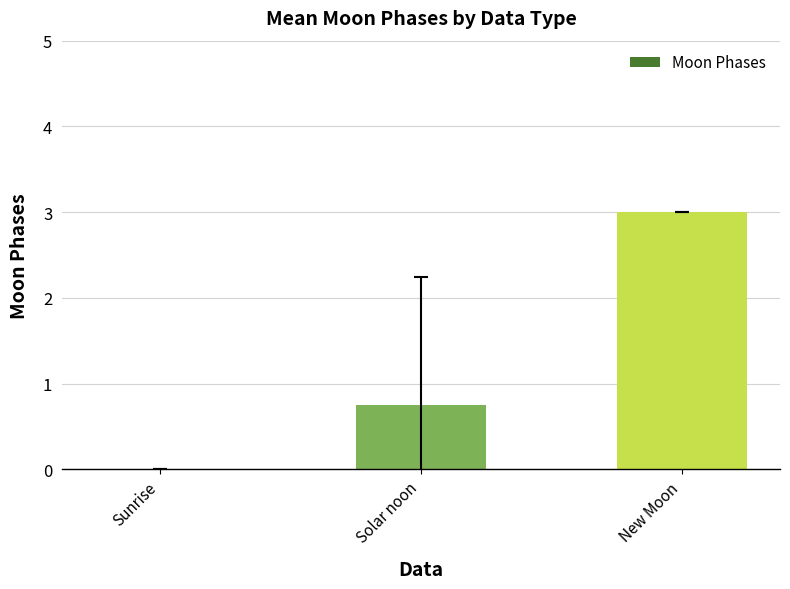

Which has a higher value, Solar noon or New Moon?

New Moon